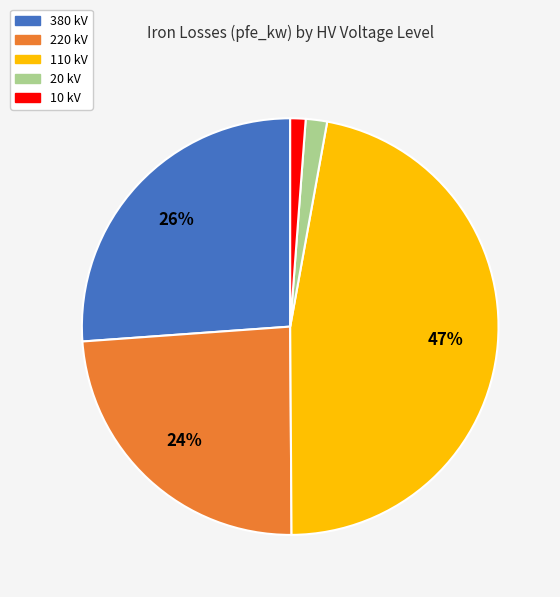

What percentage is the 380 kV slice, to the nearest percent?

26%